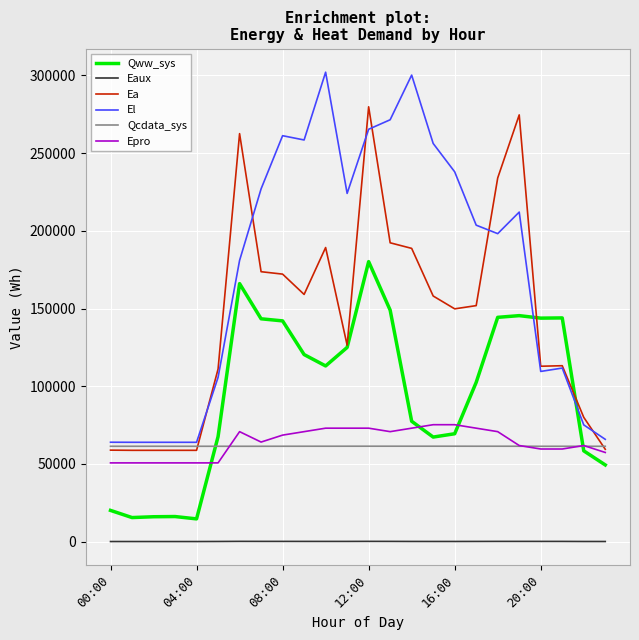

What is the highest value of the El series?

302122.8